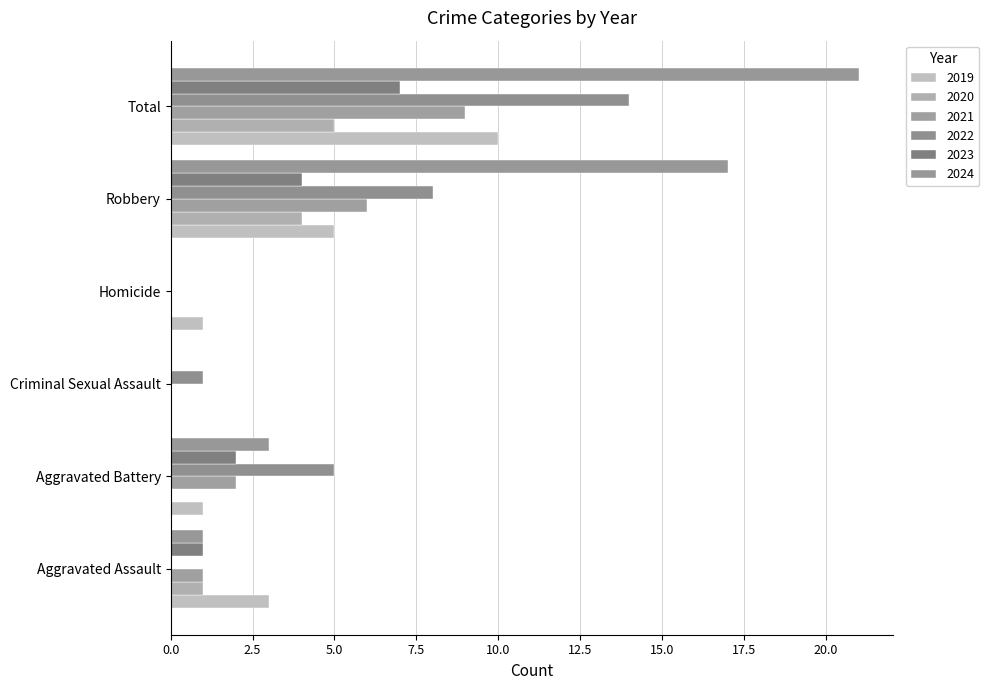

Between Criminal Sexual Assault and Homicide, which series saw the biggest shift?

2019